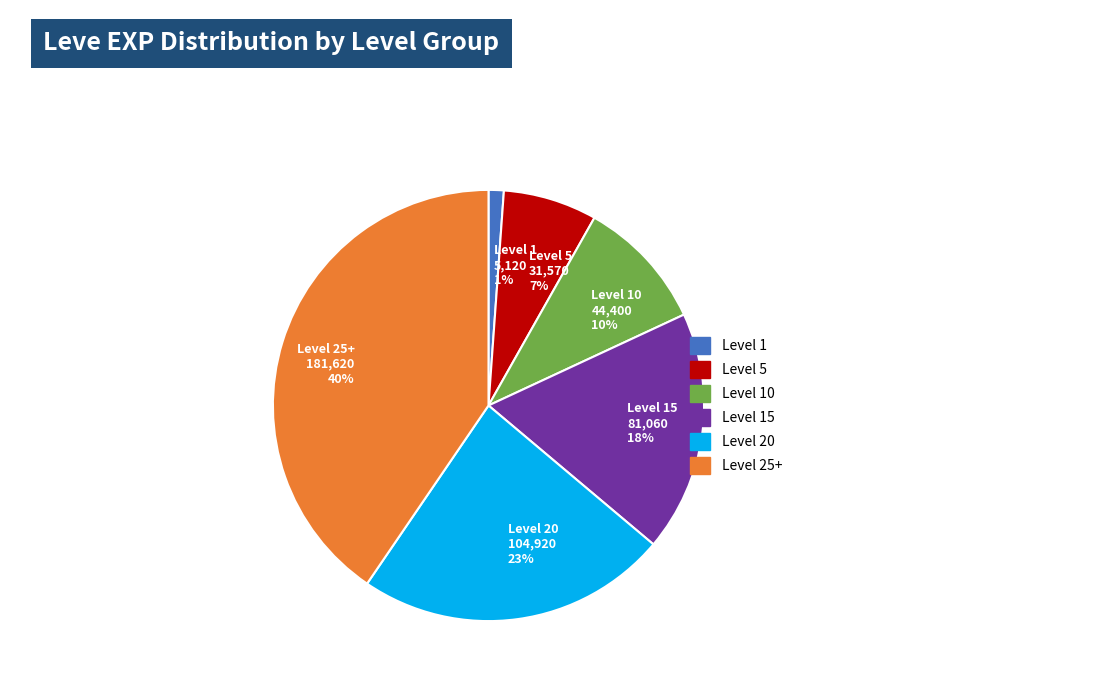

To the nearest percent, what percentage of the pie is Level 1?

1%